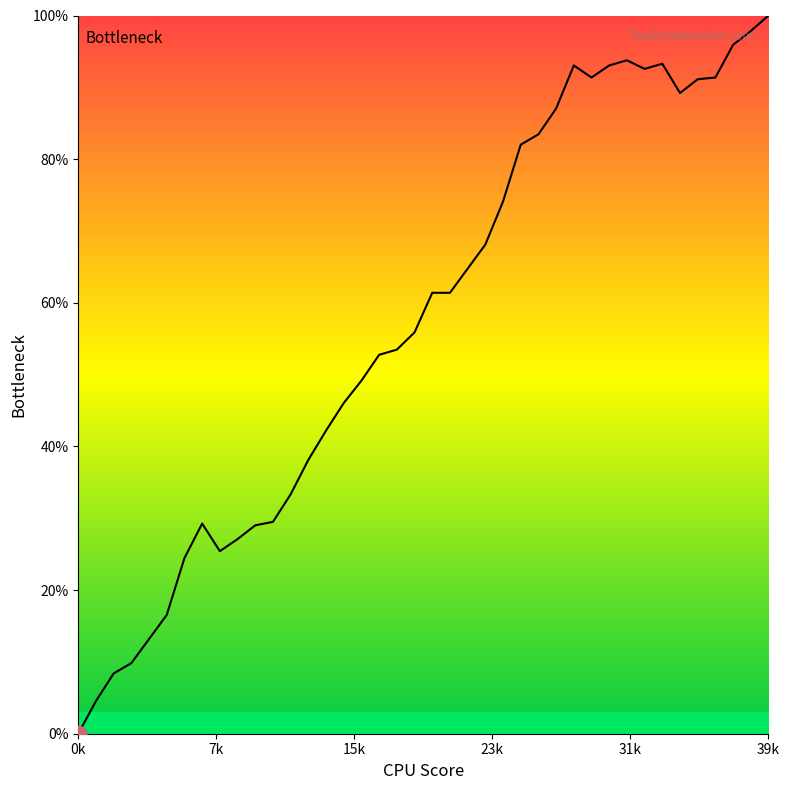

What is the difference between the maximum and minimum values?

100.0